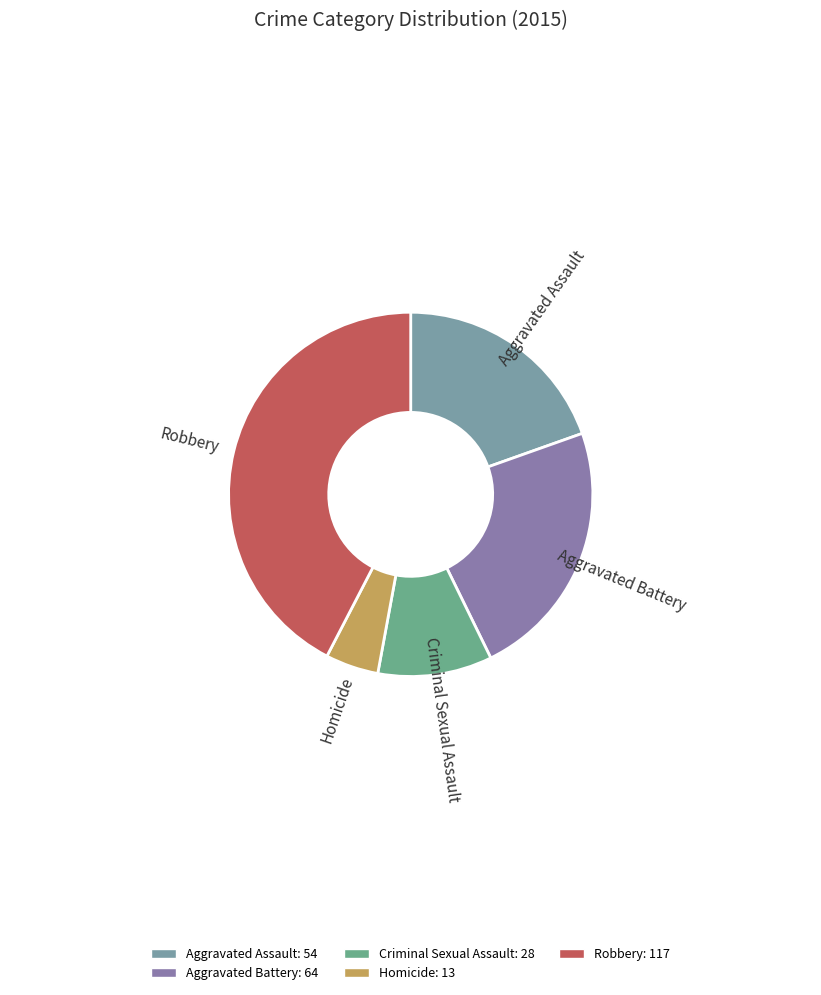

Does Homicide account for over 50% of the chart?

No